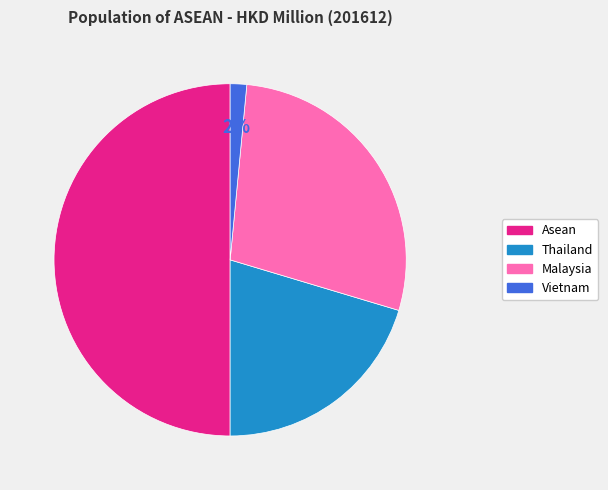

Does Vietnam account for over 50% of the chart?

No